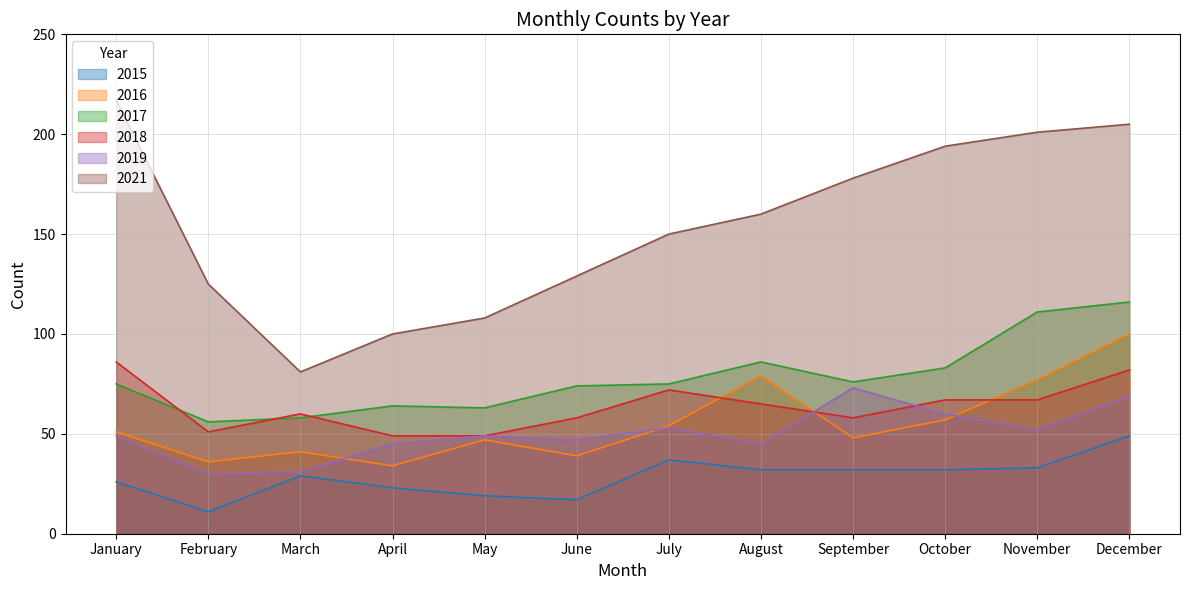

What are all the series names shown in the legend?

2015, 2016, 2017, 2018, 2019, 2021